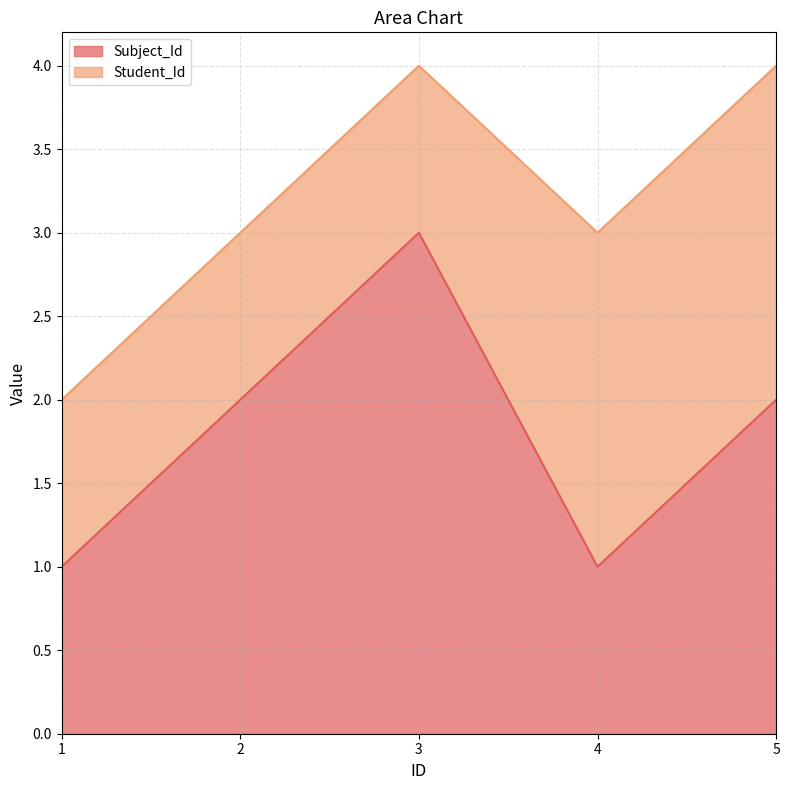

What is the approximate value at 4?

1